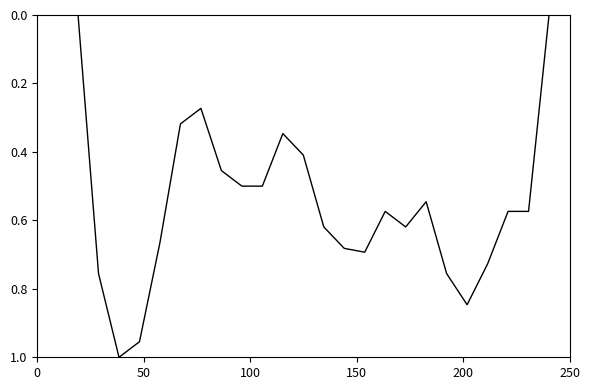

How many lines are shown in the chart?

1